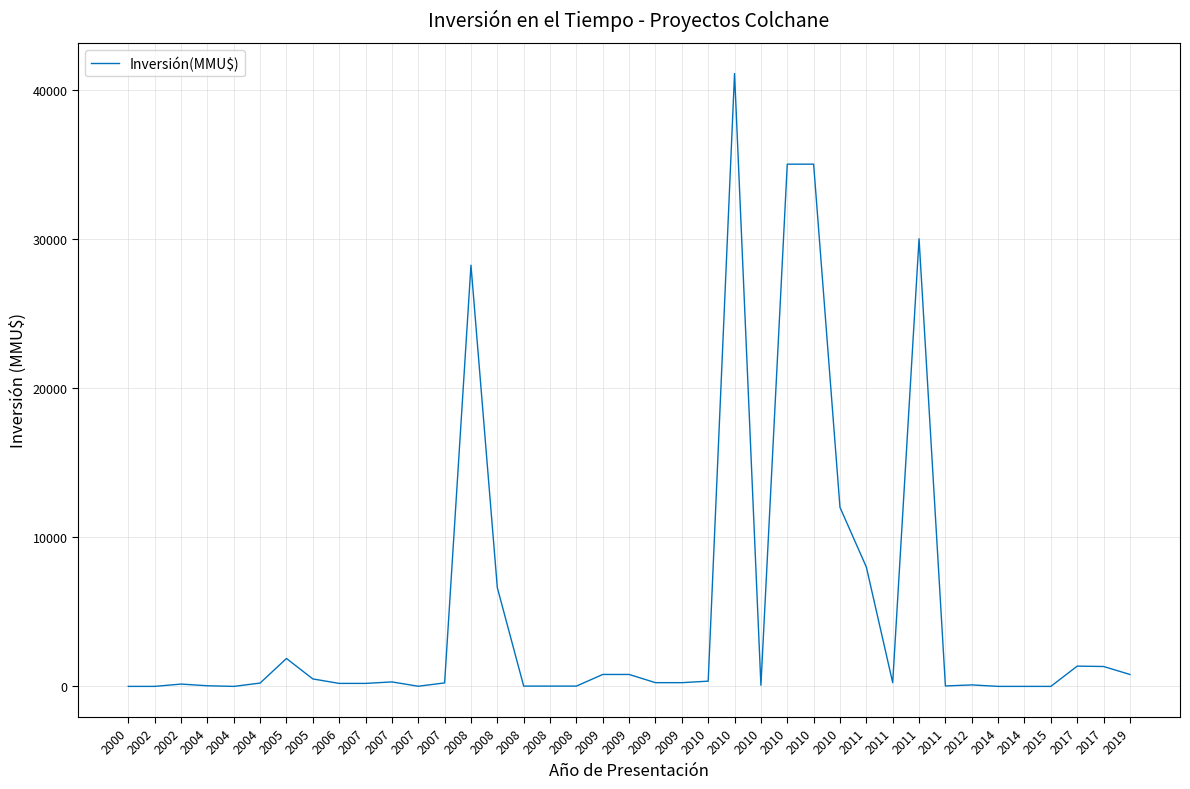

What is the average value?

5285